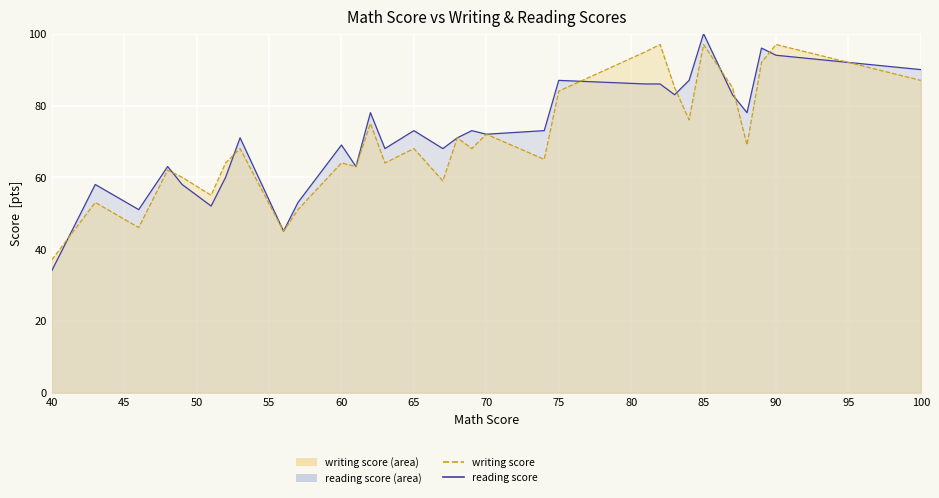

What is the value of the reading score point at the 5th from the left?

58